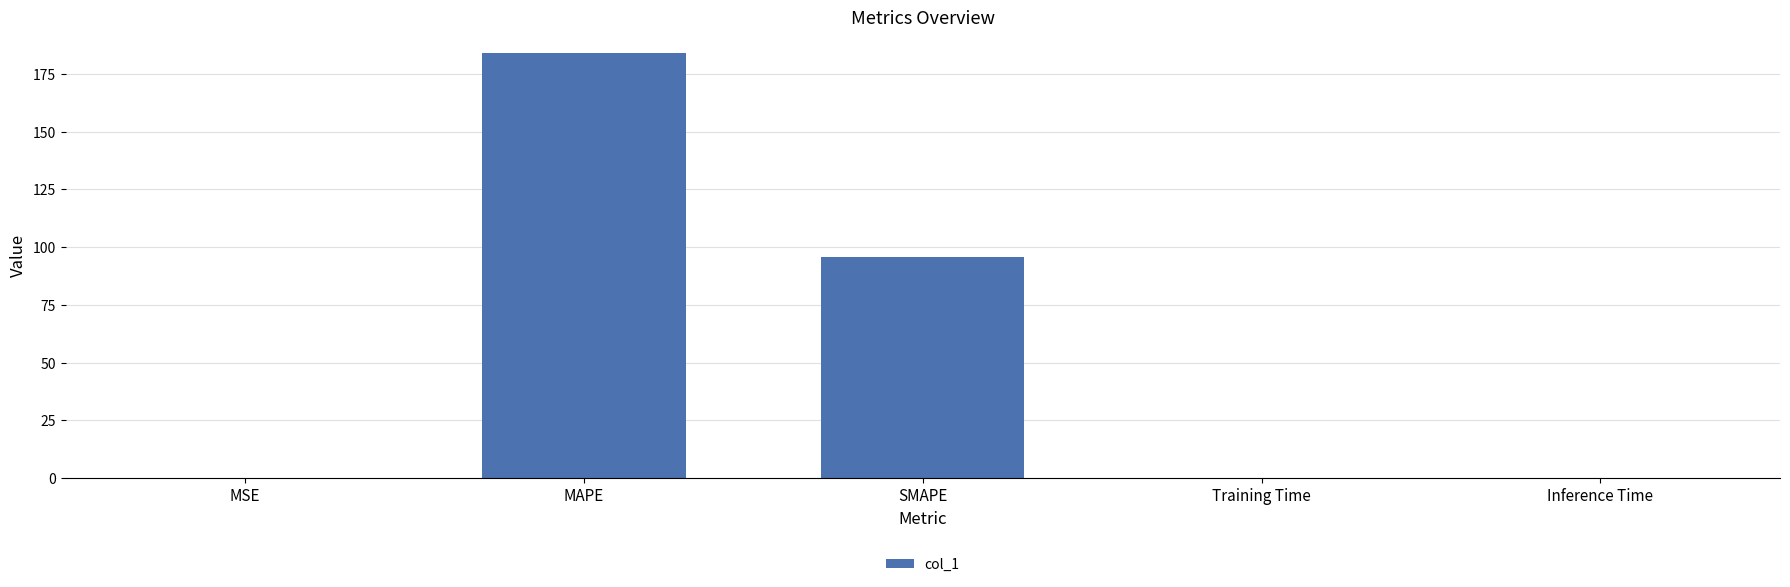

At which label is the value closest to 92?

SMAPE